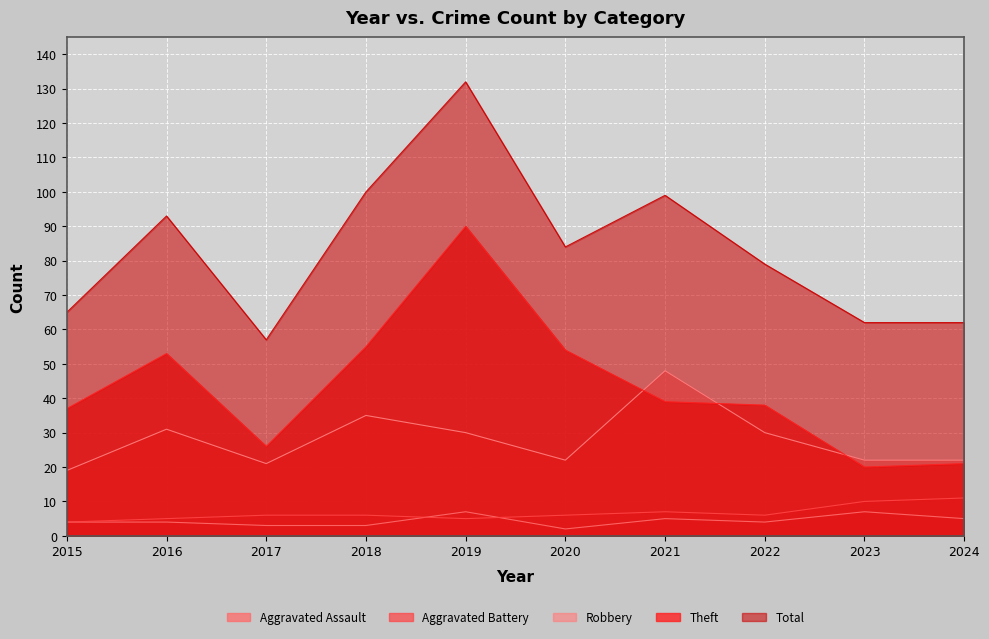

True or false: Total and Aggravated Battery intersect in this chart.

False